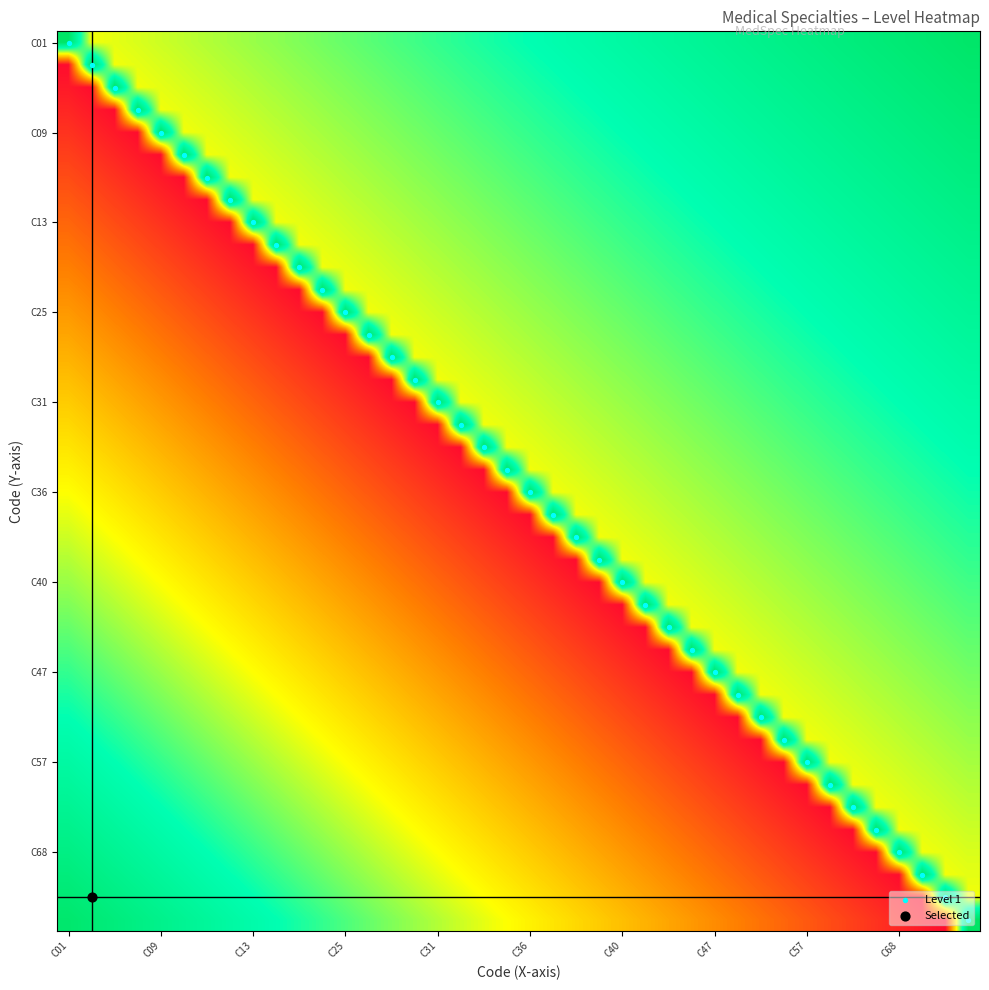

Reading left to right, transcribe all the data shown in this chart.

row_0: 1.0	0.5	0.5	0.5	0.6	0.6	0.6	0.6	0.6	0.6	0.6	0.6	0.7	0.7	0.7	0.7	0.7	0.7	0.7	0.7	0.8	0.8	0.8	0.8	0.8	0.8	0.8	0.8	0.8	0.9	0.9	0.9	0.9	0.9	0.9	0.9	0.9	1.0	1.0	1.0
row_1: 0.0	1.0	0.5	0.5	0.5	0.6	0.6	0.6	0.6	0.6	0.6	0.6	0.6	0.7	0.7	0.7	0.7	0.7	0.7	0.7	0.7	0.8	0.8	0.8	0.8	0.8	0.8	0.8	0.8	0.8	0.9	0.9	0.9	0.9	0.9	0.9	0.9	0.9	1.0	1.0
row_2: 0.1	0.0	1.0	0.5	0.5	0.5	0.6	0.6	0.6	0.6	0.6	0.6	0.6	0.6	0.7	0.7	0.7	0.7	0.7	0.7	0.7	0.7	0.8	0.8	0.8	0.8	0.8	0.8	0.8	0.8	0.8	0.9	0.9	0.9	0.9	0.9	0.9	0.9	0.9	1.0
row_3: 0.1	0.1	0.0	1.0	0.5	0.5	0.5	0.6	0.6	0.6	0.6	0.6	0.6	0.6	0.6	0.7	0.7	0.7	0.7	0.7	0.7	0.7	0.7	0.8	0.8	0.8	0.8	0.8	0.8	0.8	0.8	0.8	0.9	0.9	0.9	0.9	0.9	0.9	0.9	0.9
row_4: 0.1	0.1	0.1	0.0	1.0	0.5	0.5	0.5	0.6	0.6	0.6	0.6	0.6	0.6	0.6	0.6	0.7	0.7	0.7	0.7	0.7	0.7	0.7	0.7	0.8	0.8	0.8	0.8	0.8	0.8	0.8	0.8	0.8	0.9	0.9	0.9	0.9	0.9	0.9	0.9
row_5: 0.1	0.1	0.1	0.1	0.0	1.0	0.5	0.5	0.5	0.6	0.6	0.6	0.6	0.6	0.6	0.6	0.6	0.7	0.7	0.7	0.7	0.7	0.7	0.7	0.7	0.8	0.8	0.8	0.8	0.8	0.8	0.8	0.8	0.8	0.9	0.9	0.9	0.9	0.9	0.9
row_6: 0.1	0.1	0.1	0.1	0.1	0.0	1.0	0.5	0.5	0.5	0.6	0.6	0.6	0.6	0.6	0.6	0.6	0.6	0.7	0.7	0.7	0.7	0.7	0.7	0.7	0.7	0.8	0.8	0.8	0.8	0.8	0.8	0.8	0.8	0.8	0.9	0.9	0.9	0.9	0.9
row_7: 0.2	0.1	0.1	0.1	0.1	0.1	0.0	1.0	0.5	0.5	0.5	0.6	0.6	0.6	0.6	0.6	0.6	0.6	0.6	0.7	0.7	0.7	0.7	0.7	0.7	0.7	0.7	0.8	0.8	0.8	0.8	0.8	0.8	0.8	0.8	0.8	0.9	0.9	0.9	0.9
row_8: 0.2	0.2	0.1	0.1	0.1	0.1	0.1	0.0	1.0	0.5	0.5	0.5	0.6	0.6	0.6	0.6	0.6	0.6	0.6	0.6	0.7	0.7	0.7	0.7	0.7	0.7	0.7	0.7	0.8	0.8	0.8	0.8	0.8	0.8	0.8	0.8	0.8	0.9	0.9	0.9
row_9: 0.2	0.2	0.2	0.1	0.1	0.1	0.1	0.1	0.0	1.0	0.5	0.5	0.5	0.6	0.6	0.6	0.6	0.6	0.6	0.6	0.6	0.7	0.7	0.7	0.7	0.7	0.7	0.7	0.7	0.8	0.8	0.8	0.8	0.8	0.8	0.8	0.8	0.8	0.9	0.9
row_10: 0.2	0.2	0.2	0.2	0.1	0.1	0.1	0.1	0.1	0.0	1.0	0.5	0.5	0.5	0.6	0.6	0.6	0.6	0.6	0.6	0.6	0.6	0.7	0.7	0.7	0.7	0.7	0.7	0.7	0.7	0.8	0.8	0.8	0.8	0.8	0.8	0.8	0.8	0.8	0.9
row_11: 0.3	0.2	0.2	0.2	0.2	0.1	0.1	0.1	0.1	0.1	0.0	1.0	0.5	0.5	0.5	0.6	0.6	0.6	0.6	0.6	0.6	0.6	0.6	0.7	0.7	0.7	0.7	0.7	0.7	0.7	0.7	0.8	0.8	0.8	0.8	0.8	0.8	0.8	0.8	0.8
row_12: 0.3	0.3	0.2	0.2	0.2	0.2	0.1	0.1	0.1	0.1	0.1	0.0	1.0	0.5	0.5	0.5	0.6	0.6	0.6	0.6	0.6	0.6	0.6	0.6	0.7	0.7	0.7	0.7	0.7	0.7	0.7	0.7	0.8	0.8	0.8	0.8	0.8	0.8	0.8	0.8
row_13: 0.3	0.3	0.3	0.2	0.2	0.2	0.2	0.1	0.1	0.1	0.1	0.1	0.0	1.0	0.5	0.5	0.5	0.6	0.6	0.6	0.6	0.6	0.6	0.6	0.6	0.7	0.7	0.7	0.7	0.7	0.7	0.7	0.7	0.8	0.8	0.8	0.8	0.8	0.8	0.8
row_14: 0.3	0.3	0.3	0.3	0.2	0.2	0.2	0.2	0.1	0.1	0.1	0.1	0.1	0.0	1.0	0.5	0.5	0.5	0.6	0.6	0.6	0.6	0.6	0.6	0.6	0.6	0.7	0.7	0.7	0.7	0.7	0.7	0.7	0.7	0.8	0.8	0.8	0.8	0.8	0.8
row_15: 0.4	0.3	0.3	0.3	0.3	0.2	0.2	0.2	0.2	0.1	0.1	0.1	0.1	0.1	0.0	1.0	0.5	0.5	0.5	0.6	0.6	0.6	0.6	0.6	0.6	0.6	0.6	0.7	0.7	0.7	0.7	0.7	0.7	0.7	0.7	0.8	0.8	0.8	0.8	0.8
row_16: 0.4	0.4	0.3	0.3	0.3	0.3	0.2	0.2	0.2	0.2	0.1	0.1	0.1	0.1	0.1	0.0	1.0	0.5	0.5	0.5	0.6	0.6	0.6	0.6	0.6	0.6	0.6	0.6	0.7	0.7	0.7	0.7	0.7	0.7	0.7	0.7	0.8	0.8	0.8	0.8
row_17: 0.4	0.4	0.4	0.3	0.3	0.3	0.3	0.2	0.2	0.2	0.2	0.1	0.1	0.1	0.1	0.1	0.0	1.0	0.5	0.5	0.5	0.6	0.6	0.6	0.6	0.6	0.6	0.6	0.6	0.7	0.7	0.7	0.7	0.7	0.7	0.7	0.7	0.8	0.8	0.8
row_18: 0.5	0.4	0.4	0.4	0.3	0.3	0.3	0.3	0.2	0.2	0.2	0.2	0.1	0.1	0.1	0.1	0.1	0.0	1.0	0.5	0.5	0.5	0.6	0.6	0.6	0.6	0.6	0.6	0.6	0.6	0.7	0.7	0.7	0.7	0.7	0.7	0.7	0.7	0.8	0.8
row_19: 0.5	0.5	0.4	0.4	0.4	0.3	0.3	0.3	0.3	0.2	0.2	0.2	0.2	0.1	0.1	0.1	0.1	0.1	0.0	1.0	0.5	0.5	0.5	0.6	0.6	0.6	0.6	0.6	0.6	0.6	0.6	0.7	0.7	0.7	0.7	0.7	0.7	0.7	0.7	0.8
row_20: 0.5	0.5	0.5	0.4	0.4	0.4	0.3	0.3	0.3	0.3	0.2	0.2	0.2	0.2	0.1	0.1	0.1	0.1	0.1	0.0	1.0	0.5	0.5	0.5	0.6	0.6	0.6	0.6	0.6	0.6	0.6	0.6	0.7	0.7	0.7	0.7	0.7	0.7	0.7	0.7
row_21: 0.5	0.5	0.5	0.5	0.4	0.4	0.4	0.3	0.3	0.3	0.3	0.2	0.2	0.2	0.2	0.1	0.1	0.1	0.1	0.1	0.0	1.0	0.5	0.5	0.5	0.6	0.6	0.6	0.6	0.6	0.6	0.6	0.6	0.7	0.7	0.7	0.7	0.7	0.7	0.7
row_22: 0.6	0.5	0.5	0.5	0.5	0.4	0.4	0.4	0.3	0.3	0.3	0.3	0.2	0.2	0.2	0.2	0.1	0.1	0.1	0.1	0.1	0.0	1.0	0.5	0.5	0.5	0.6	0.6	0.6	0.6	0.6	0.6	0.6	0.6	0.7	0.7	0.7	0.7	0.7	0.7
row_23: 0.6	0.6	0.5	0.5	0.5	0.5	0.4	0.4	0.4	0.3	0.3	0.3	0.3	0.2	0.2	0.2	0.2	0.1	0.1	0.1	0.1	0.1	0.0	1.0	0.5	0.5	0.5	0.6	0.6	0.6	0.6	0.6	0.6	0.6	0.6	0.7	0.7	0.7	0.7	0.7
row_24: 0.6	0.6	0.6	0.5	0.5	0.5	0.5	0.4	0.4	0.4	0.3	0.3	0.3	0.3	0.2	0.2	0.2	0.2	0.1	0.1	0.1	0.1	0.1	0.0	1.0	0.5	0.5	0.5	0.6	0.6	0.6	0.6	0.6	0.6	0.6	0.6	0.7	0.7	0.7	0.7
row_25: 0.6	0.6	0.6	0.6	0.5	0.5	0.5	0.5	0.4	0.4	0.4	0.3	0.3	0.3	0.3	0.2	0.2	0.2	0.2	0.1	0.1	0.1	0.1	0.1	0.0	1.0	0.5	0.5	0.5	0.6	0.6	0.6	0.6	0.6	0.6	0.6	0.6	0.7	0.7	0.7
row_26: 0.7	0.6	0.6	0.6	0.6	0.5	0.5	0.5	0.5	0.4	0.4	0.4	0.3	0.3	0.3	0.3	0.2	0.2	0.2	0.2	0.1	0.1	0.1	0.1	0.1	0.0	1.0	0.5	0.5	0.5	0.6	0.6	0.6	0.6	0.6	0.6	0.6	0.6	0.7	0.7
row_27: 0.7	0.7	0.6	0.6	0.6	0.6	0.5	0.5	0.5	0.5	0.4	0.4	0.4	0.3	0.3	0.3	0.3	0.2	0.2	0.2	0.2	0.1	0.1	0.1	0.1	0.1	0.0	1.0	0.5	0.5	0.5	0.6	0.6	0.6	0.6	0.6	0.6	0.6	0.6	0.7
row_28: 0.7	0.7	0.7	0.6	0.6	0.6	0.6	0.5	0.5	0.5	0.5	0.4	0.4	0.4	0.3	0.3	0.3	0.3	0.2	0.2	0.2	0.2	0.1	0.1	0.1	0.1	0.1	0.0	1.0	0.5	0.5	0.5	0.6	0.6	0.6	0.6	0.6	0.6	0.6	0.6
row_29: 0.7	0.7	0.7	0.7	0.6	0.6	0.6	0.6	0.5	0.5	0.5	0.5	0.4	0.4	0.4	0.3	0.3	0.3	0.3	0.2	0.2	0.2	0.2	0.1	0.1	0.1	0.1	0.1	0.0	1.0	0.5	0.5	0.5	0.6	0.6	0.6	0.6	0.6	0.6	0.6
row_30: 0.8	0.7	0.7	0.7	0.7	0.6	0.6	0.6	0.6	0.5	0.5	0.5	0.5	0.4	0.4	0.4	0.3	0.3	0.3	0.3	0.2	0.2	0.2	0.2	0.1	0.1	0.1	0.1	0.1	0.0	1.0	0.5	0.5	0.5	0.6	0.6	0.6	0.6	0.6	0.6
row_31: 0.8	0.8	0.7	0.7	0.7	0.7	0.6	0.6	0.6	0.6	0.5	0.5	0.5	0.5	0.4	0.4	0.4	0.3	0.3	0.3	0.3	0.2	0.2	0.2	0.2	0.1	0.1	0.1	0.1	0.1	0.0	1.0	0.5	0.5	0.5	0.6	0.6	0.6	0.6	0.6
row_32: 0.8	0.8	0.8	0.7	0.7	0.7	0.7	0.6	0.6	0.6	0.6	0.5	0.5	0.5	0.5	0.4	0.4	0.4	0.3	0.3	0.3	0.3	0.2	0.2	0.2	0.2	0.1	0.1	0.1	0.1	0.1	0.0	1.0	0.5	0.5	0.5	0.6	0.6	0.6	0.6
row_33: 0.8	0.8	0.8	0.8	0.7	0.7	0.7	0.7	0.6	0.6	0.6	0.6	0.5	0.5	0.5	0.5	0.4	0.4	0.4	0.3	0.3	0.3	0.3	0.2	0.2	0.2	0.2	0.1	0.1	0.1	0.1	0.1	0.0	1.0	0.5	0.5	0.5	0.6	0.6	0.6
row_34: 0.8	0.8	0.8	0.8	0.8	0.7	0.7	0.7	0.7	0.6	0.6	0.6	0.6	0.5	0.5	0.5	0.5	0.4	0.4	0.4	0.3	0.3	0.3	0.3	0.2	0.2	0.2	0.2	0.1	0.1	0.1	0.1	0.1	0.0	1.0	0.5	0.5	0.5	0.6	0.6
row_35: 0.9	0.8	0.8	0.8	0.8	0.8	0.7	0.7	0.7	0.7	0.6	0.6	0.6	0.6	0.5	0.5	0.5	0.5	0.4	0.4	0.4	0.3	0.3	0.3	0.3	0.2	0.2	0.2	0.2	0.1	0.1	0.1	0.1	0.1	0.0	1.0	0.5	0.5	0.5	0.6
row_36: 0.9	0.9	0.8	0.8	0.8	0.8	0.8	0.7	0.7	0.7	0.7	0.6	0.6	0.6	0.6	0.5	0.5	0.5	0.5	0.4	0.4	0.4	0.3	0.3	0.3	0.3	0.2	0.2	0.2	0.2	0.1	0.1	0.1	0.1	0.1	0.0	1.0	0.5	0.5	0.5
row_37: 0.9	0.9	0.9	0.8	0.8	0.8	0.8	0.8	0.7	0.7	0.7	0.7	0.6	0.6	0.6	0.6	0.5	0.5	0.5	0.5	0.4	0.4	0.4	0.3	0.3	0.3	0.3	0.2	0.2	0.2	0.2	0.1	0.1	0.1	0.1	0.1	0.0	1.0	0.5	0.5
row_38: 0.9	0.9	0.9	0.9	0.8	0.8	0.8	0.8	0.8	0.7	0.7	0.7	0.7	0.6	0.6	0.6	0.6	0.5	0.5	0.5	0.5	0.4	0.4	0.4	0.3	0.3	0.3	0.3	0.2	0.2	0.2	0.2	0.1	0.1	0.1	0.1	0.1	0.0	1.0	0.5
row_39: 1.0	0.9	0.9	0.9	0.9	0.8	0.8	0.8	0.8	0.8	0.7	0.7	0.7	0.7	0.6	0.6	0.6	0.6	0.5	0.5	0.5	0.5	0.4	0.4	0.4	0.3	0.3	0.3	0.3	0.2	0.2	0.2	0.2	0.1	0.1	0.1	0.1	0.1	0.0	1.0